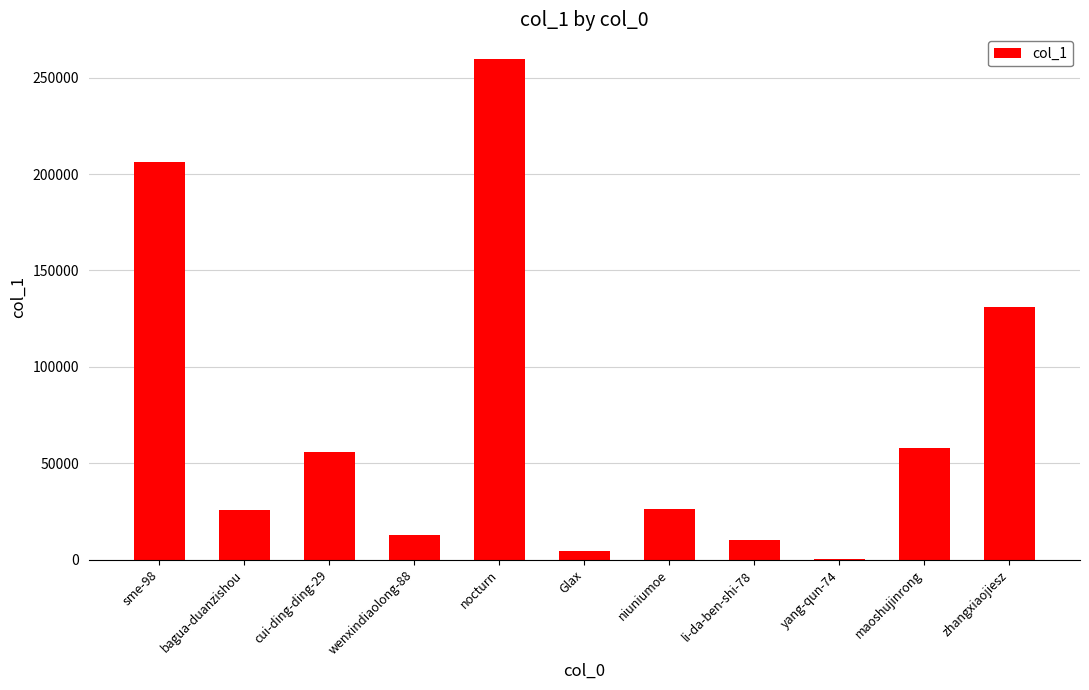

What is the change in value from wenxindiaolong-88 to yang-qun-74?

-12600